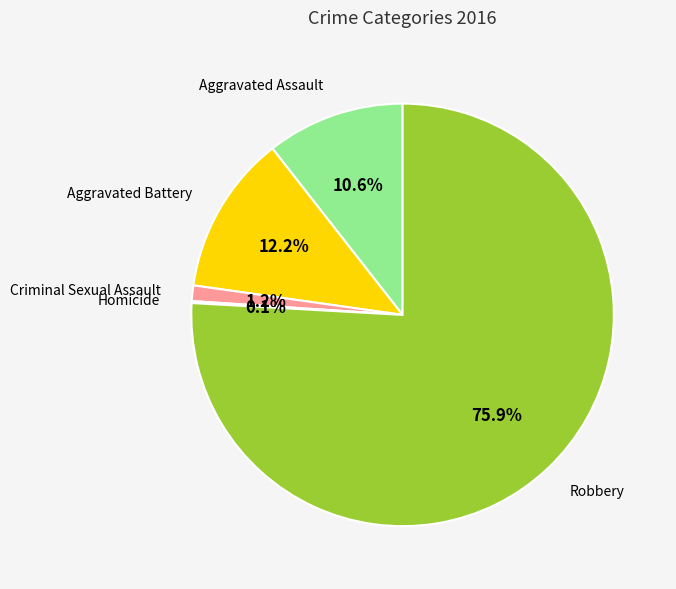

Does any single category account for the majority?

Yes